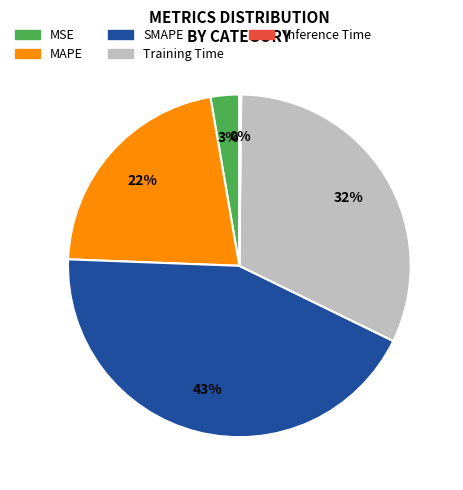

What is the ratio of the value at MAPE to the value at Training Time?

0.7